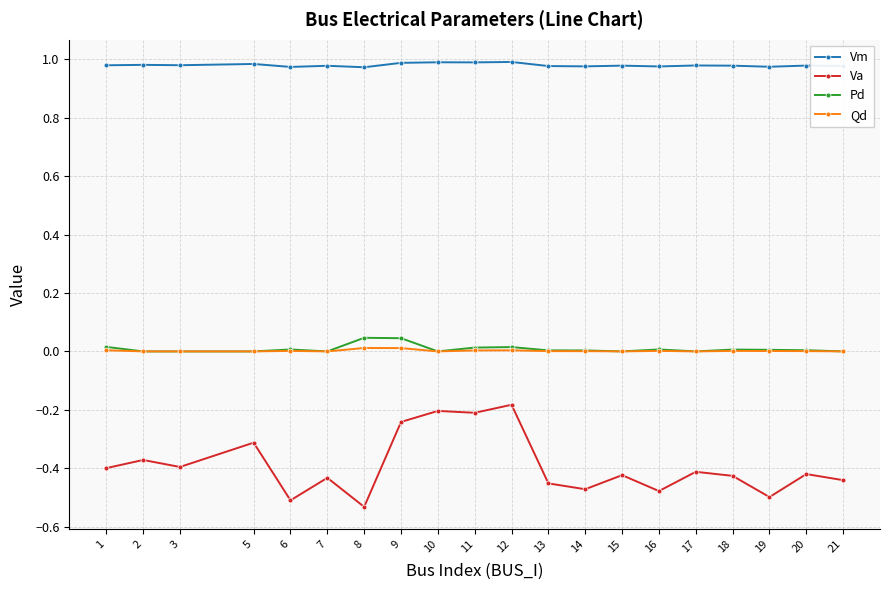

True or false: Pd has more than 0 interior local peaks.

True